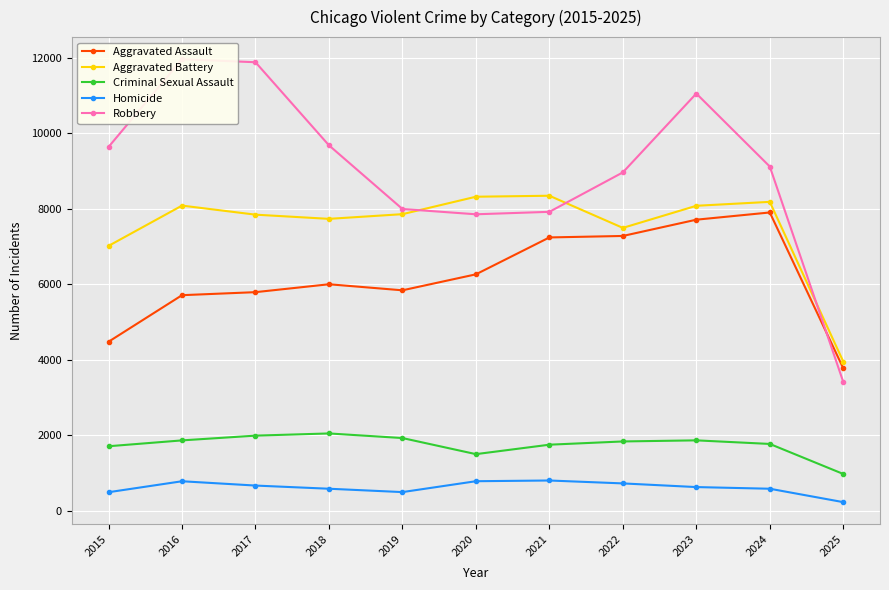

Reading left to right, transcribe all the data shown in this chart.

Aggravated Assault: 4480	5713	5793	6002	5842	6265	7242	7281	7712	7903	3778
Aggravated Battery: 7018	8085	7845	7734	7858	8320	8346	7495	8080	8184	3955
Criminal Sexual Assault: 1713	1868	1994	2052	1930	1504	1754	1840	1869	1774	979
Homicide: 496	786	672	588	499	787	806	729	632	588	233
Robbery: 9638	11960	11881	9681	7995	7855	7920	8964	11052	9119	3416